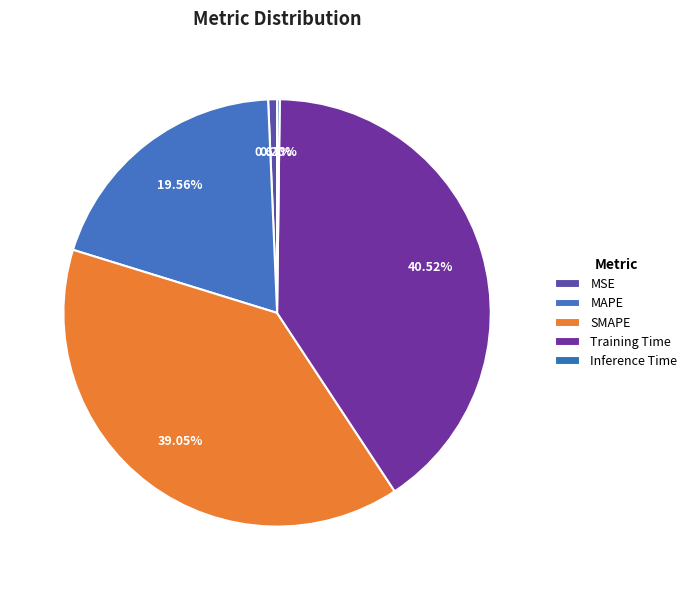

How many segments does this pie chart have?

5